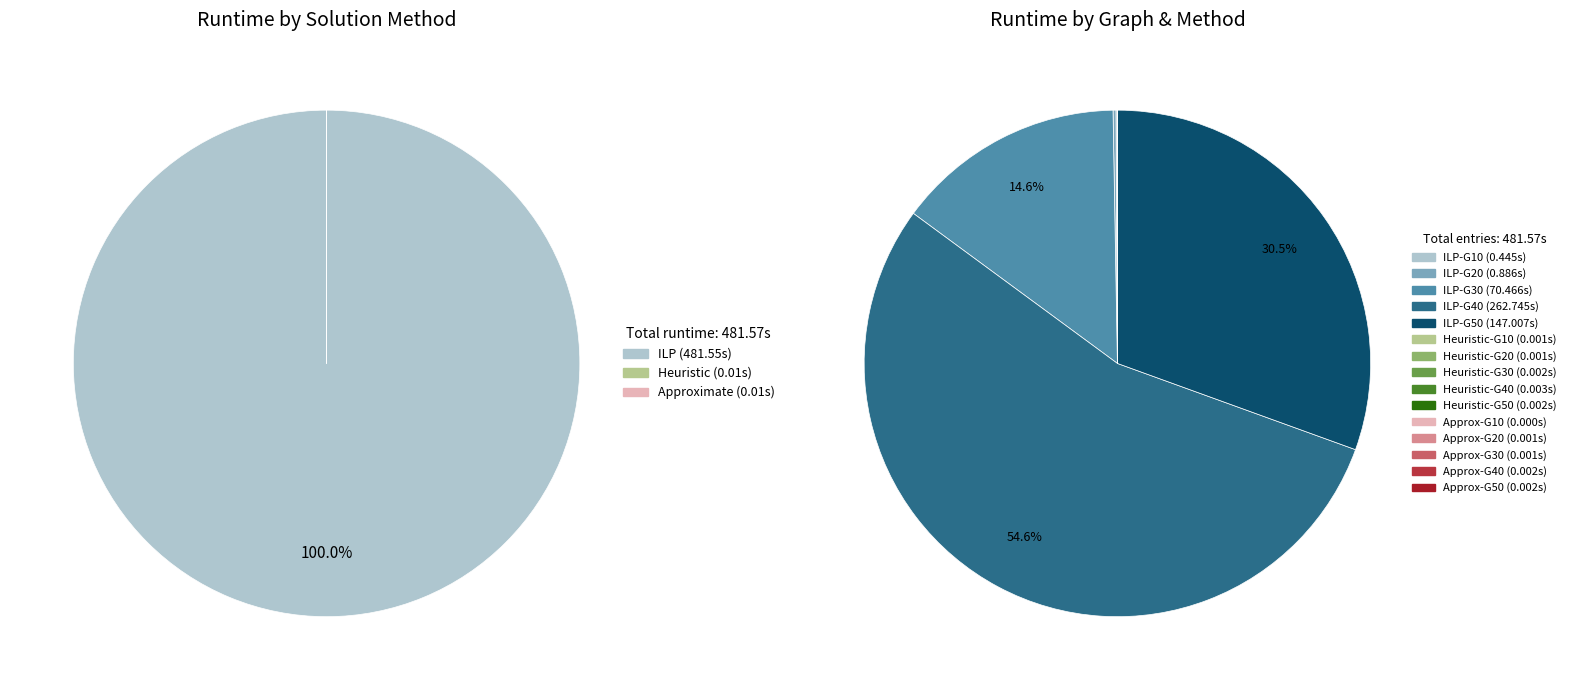

How much of the chart is everything except 2?

100.0%